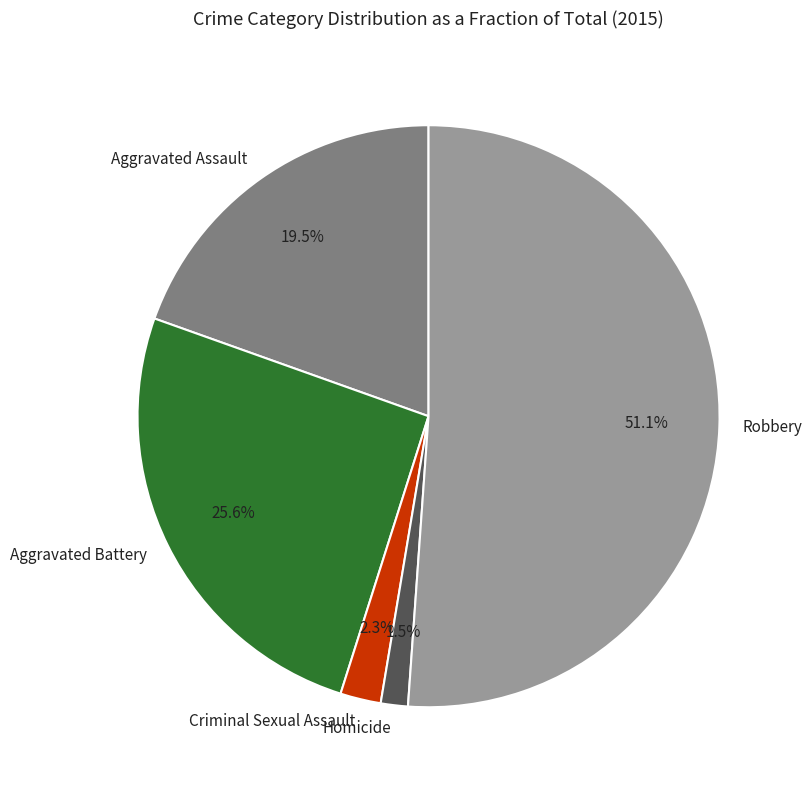

Which has a higher value, Aggravated Battery or Homicide?

Aggravated Battery